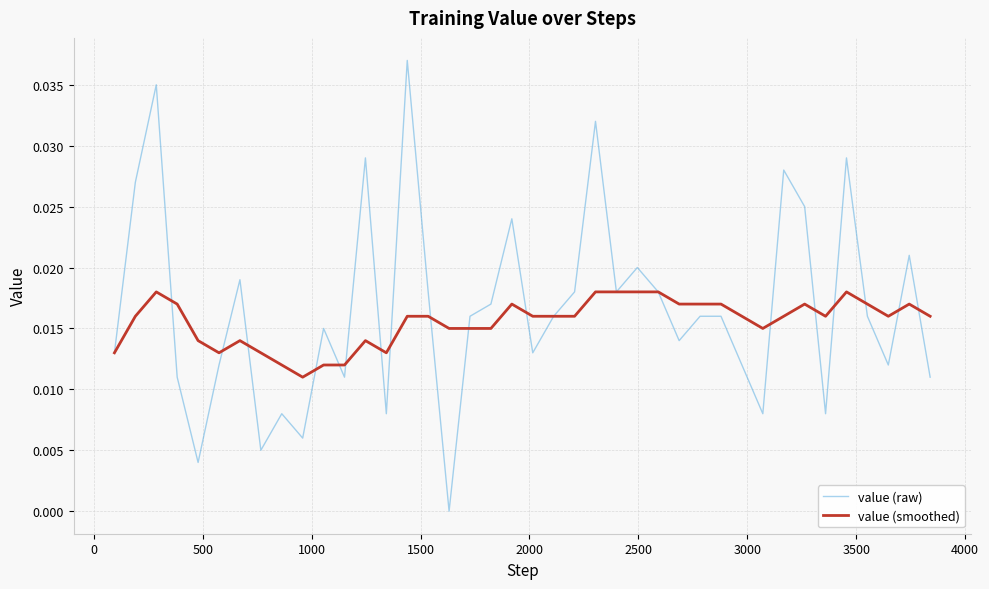

True or false: value (raw) has more than 2 points higher than both neighbors.

True